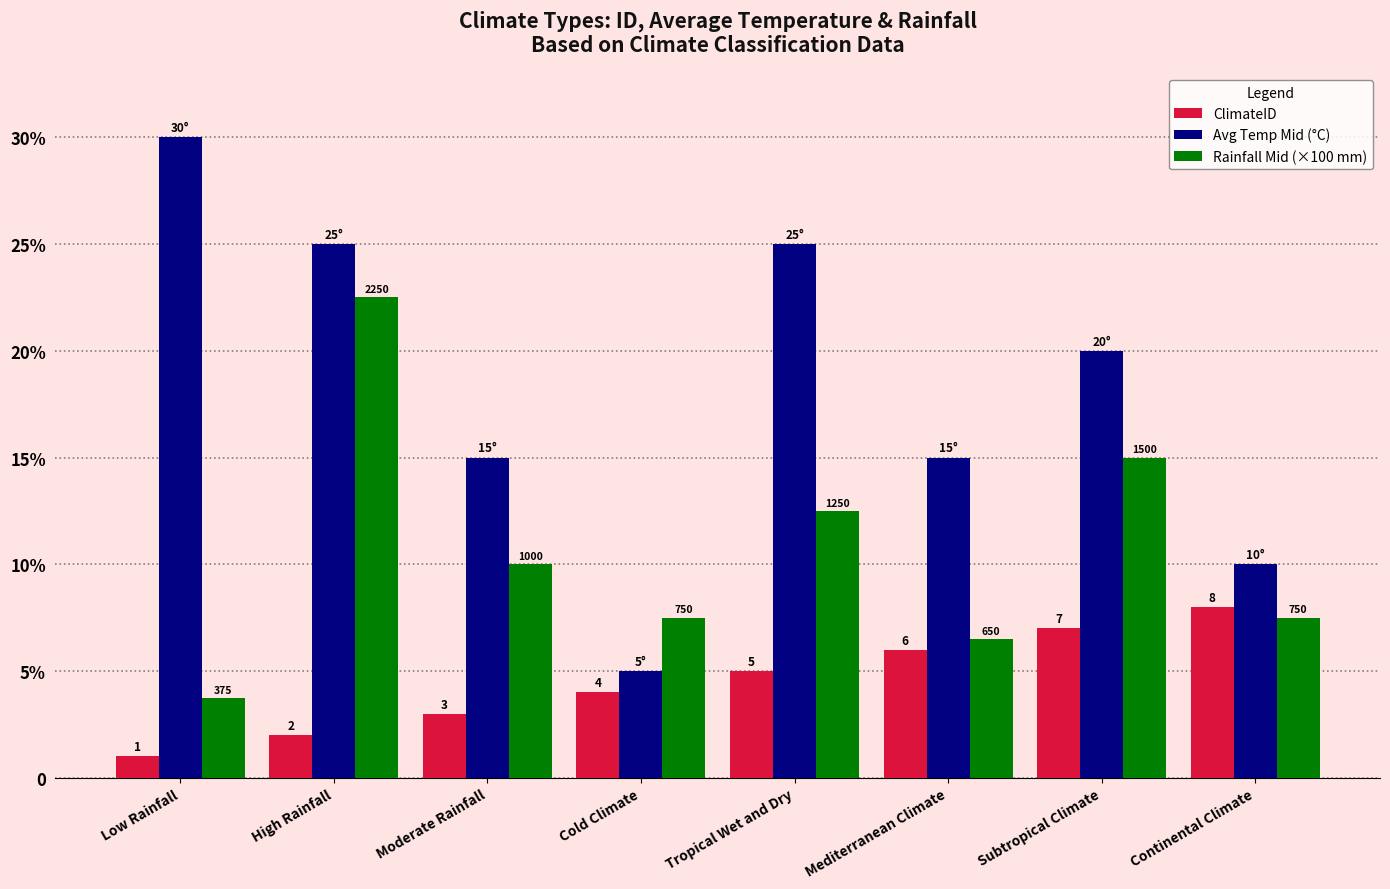

List the labels in order of Rainfall Mid (×100 mm) value, largest first.

High Rainfall, Subtropical Climate, Tropical Wet and Dry, Moderate Rainfall, Cold Climate, Continental Climate, Mediterranean Climate, Low Rainfall